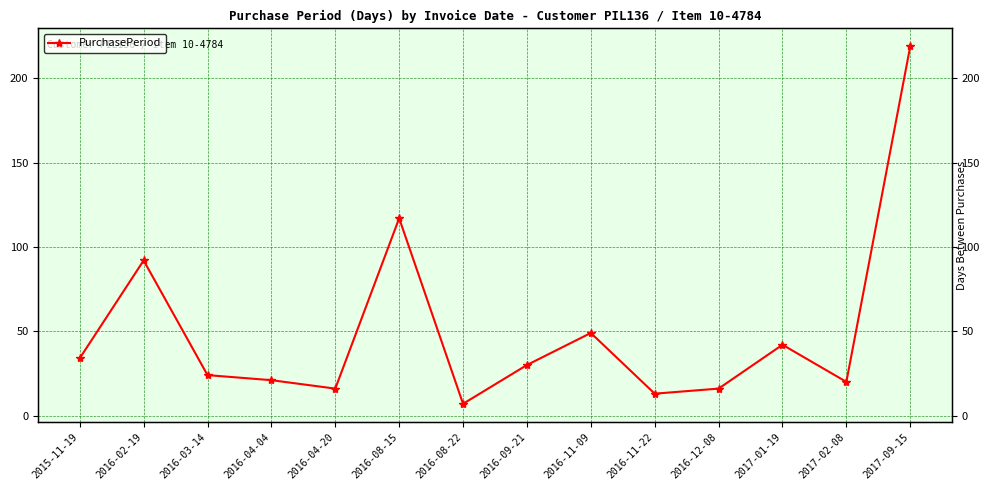

How many points are higher than both their immediate neighbors (excluding endpoints)?

4